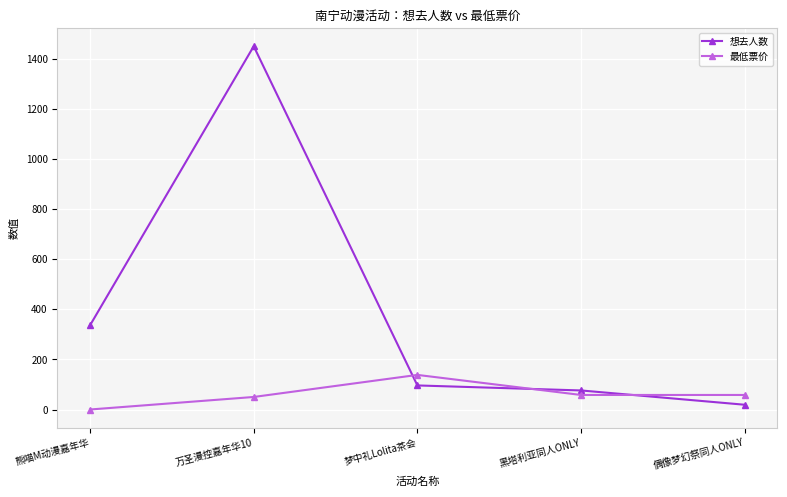

Reading left to right, list all the values displayed in this chart.

想去人数: 336	1449	96	76	19
最低票价: 0	50	138	58	58